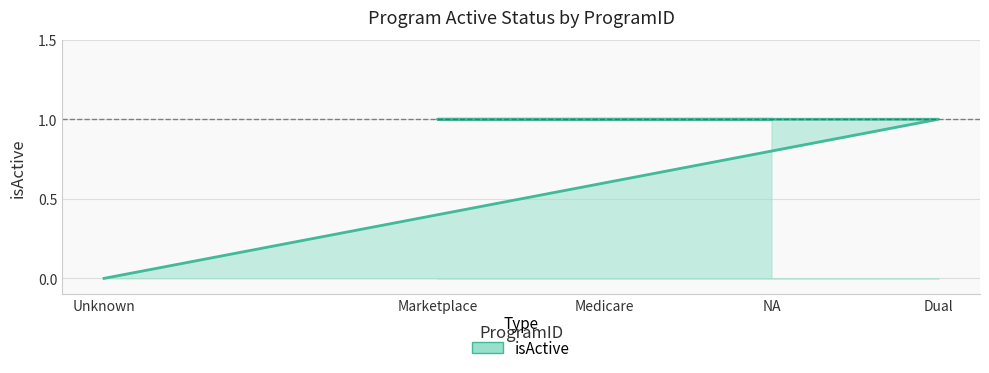

Reading left to right, extract all data points from this chart.

0	1	1	1	1